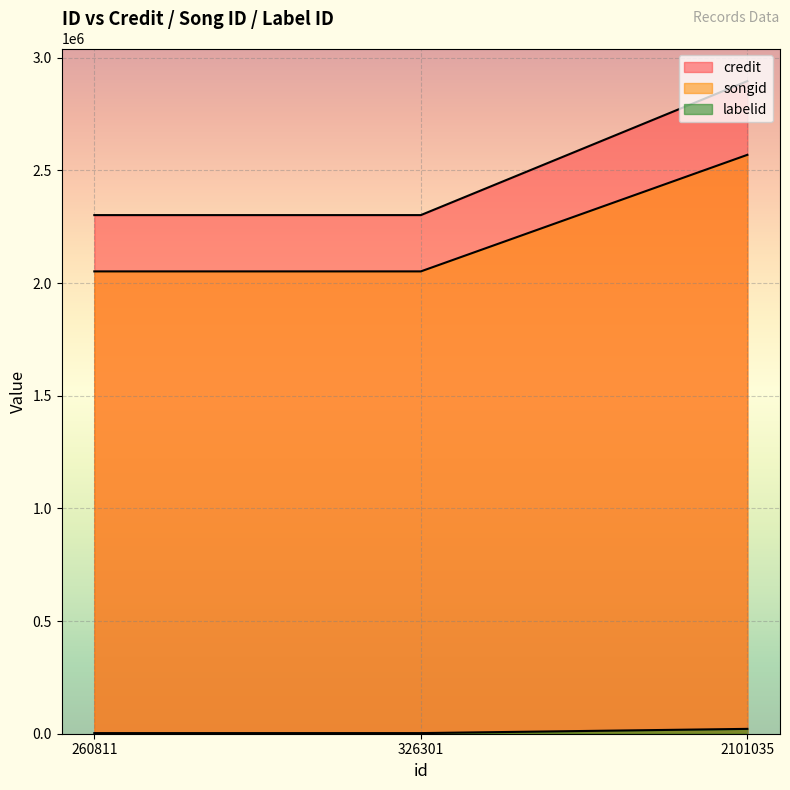

Rank the series at 2101035 from highest to lowest value.

credit, songid, labelid